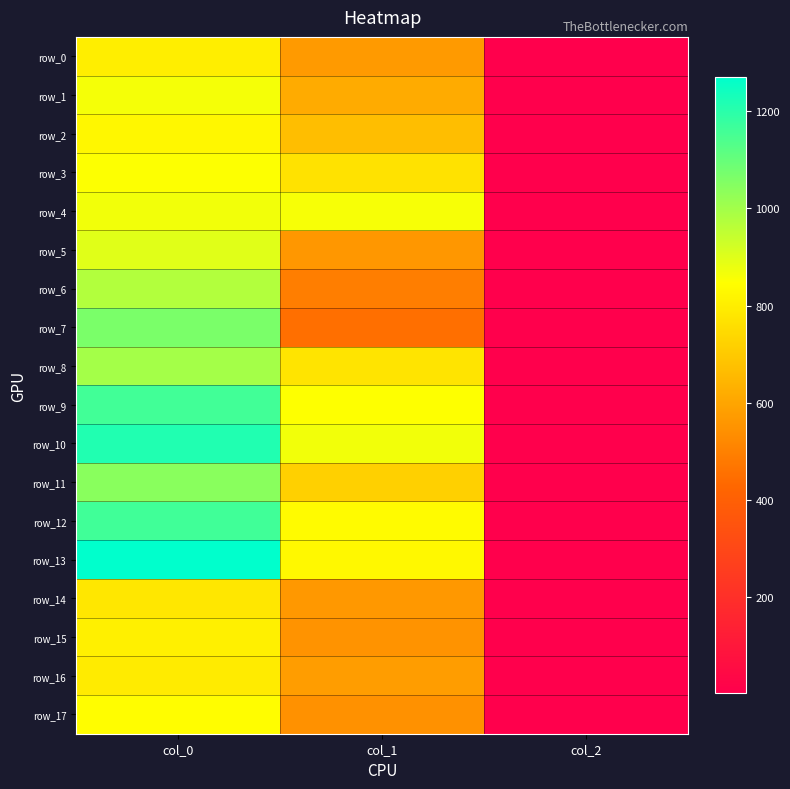

What is the sum of all row_0 values?

1372.4